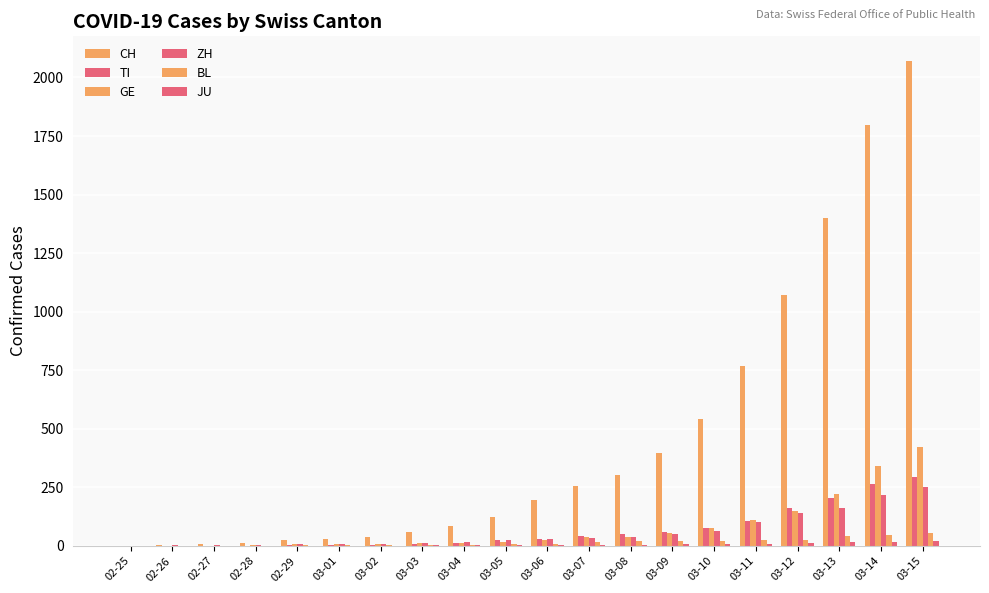

Are the bars horizontal?

No